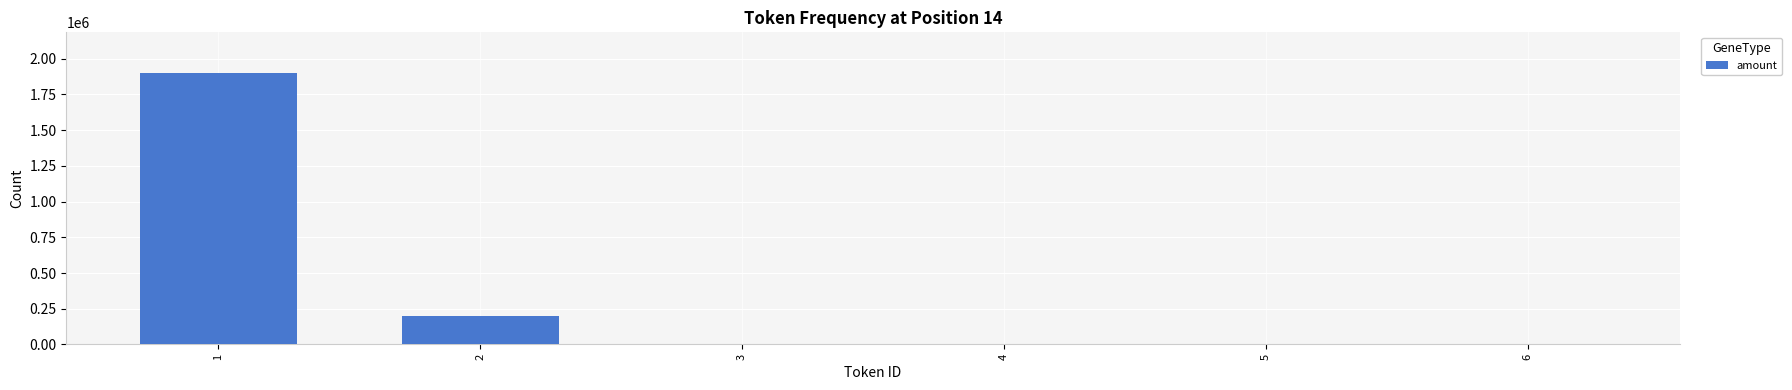

What is the sum of all values?

2100000